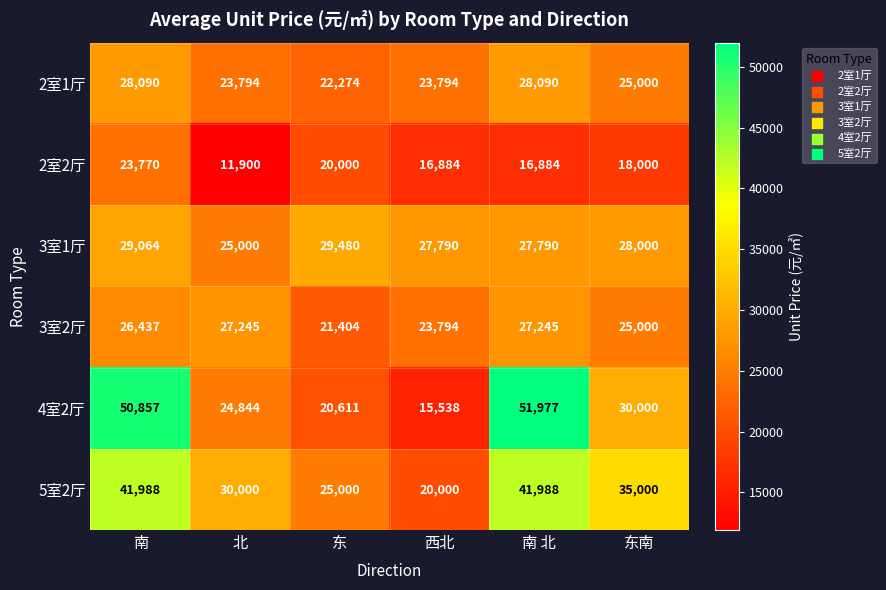

Rank the series at 东 from lowest to highest value.

2室2厅, 4室2厅, 3室2厅, 2室1厅, 5室2厅, 3室1厅